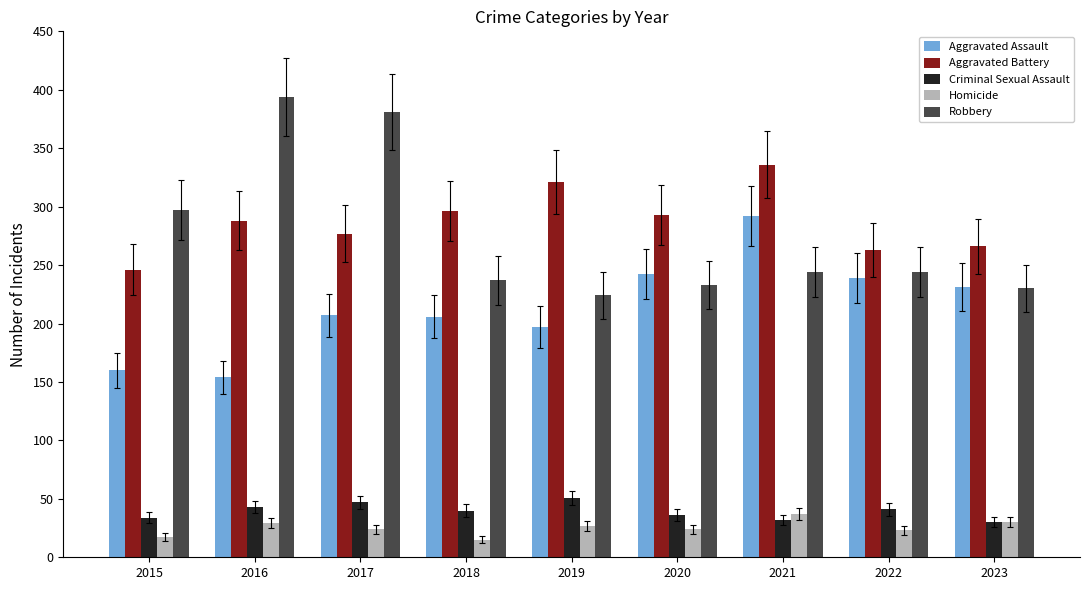

Rank the series by their maximum value, from highest to lowest.

Robbery, Aggravated Battery, Aggravated Assault, Criminal Sexual Assault, Homicide